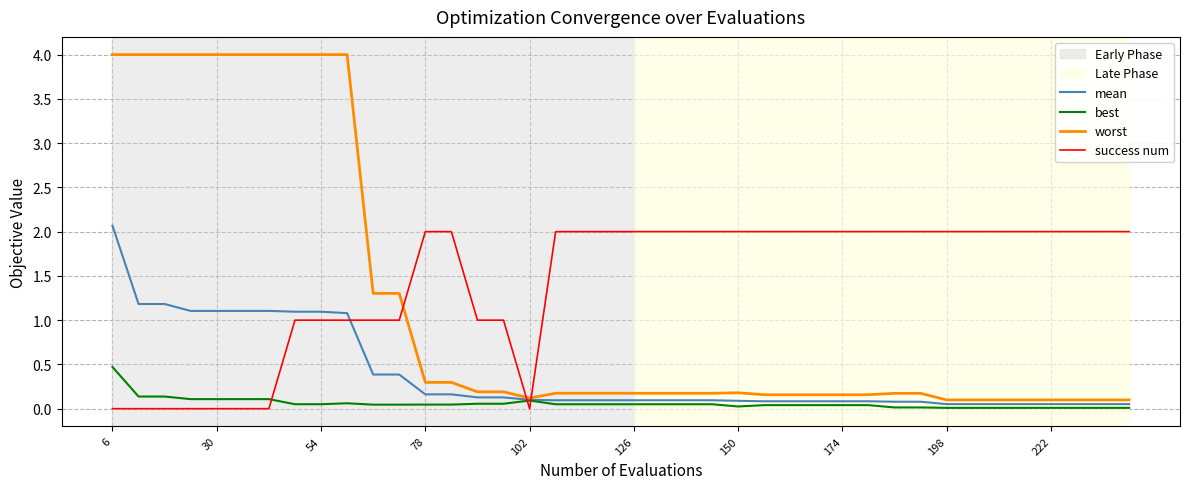

True or false: success num and mean intersect in this chart.

True